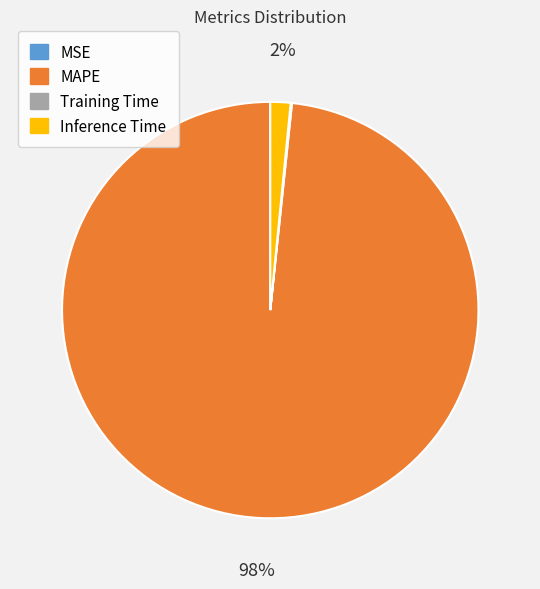

Is the sum of Inference Time and MAPE greater than half?

Yes